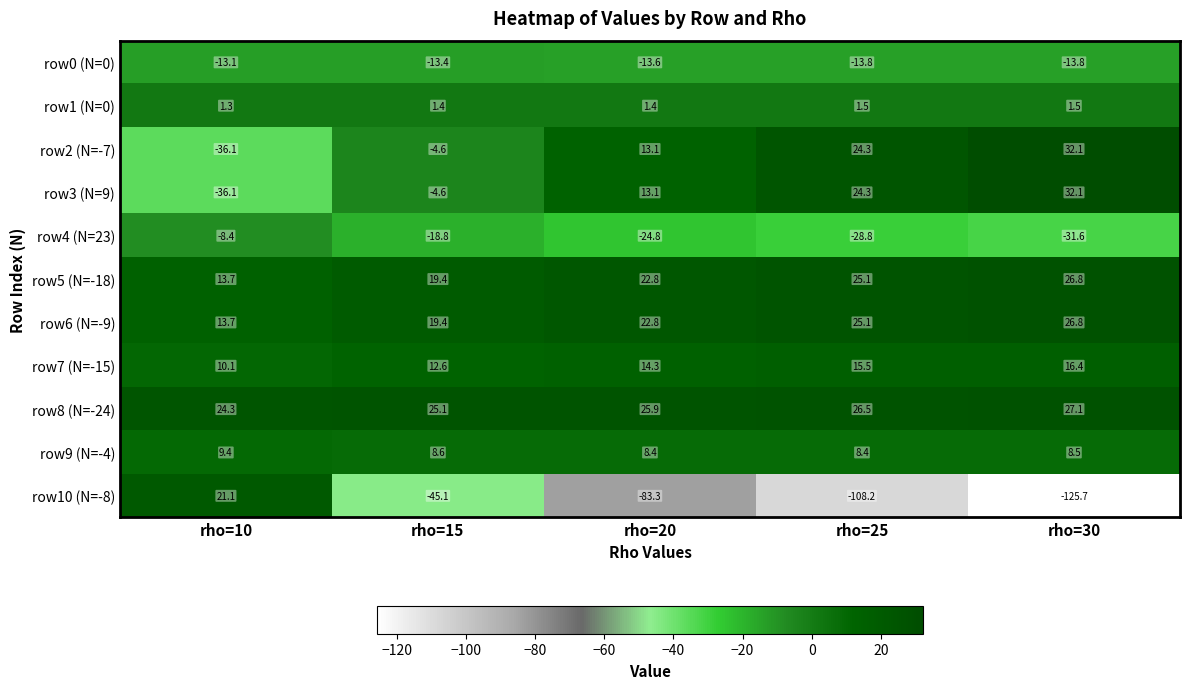

True or false: row8 (N=-24) has a value of 27.1 at rho=30.

True